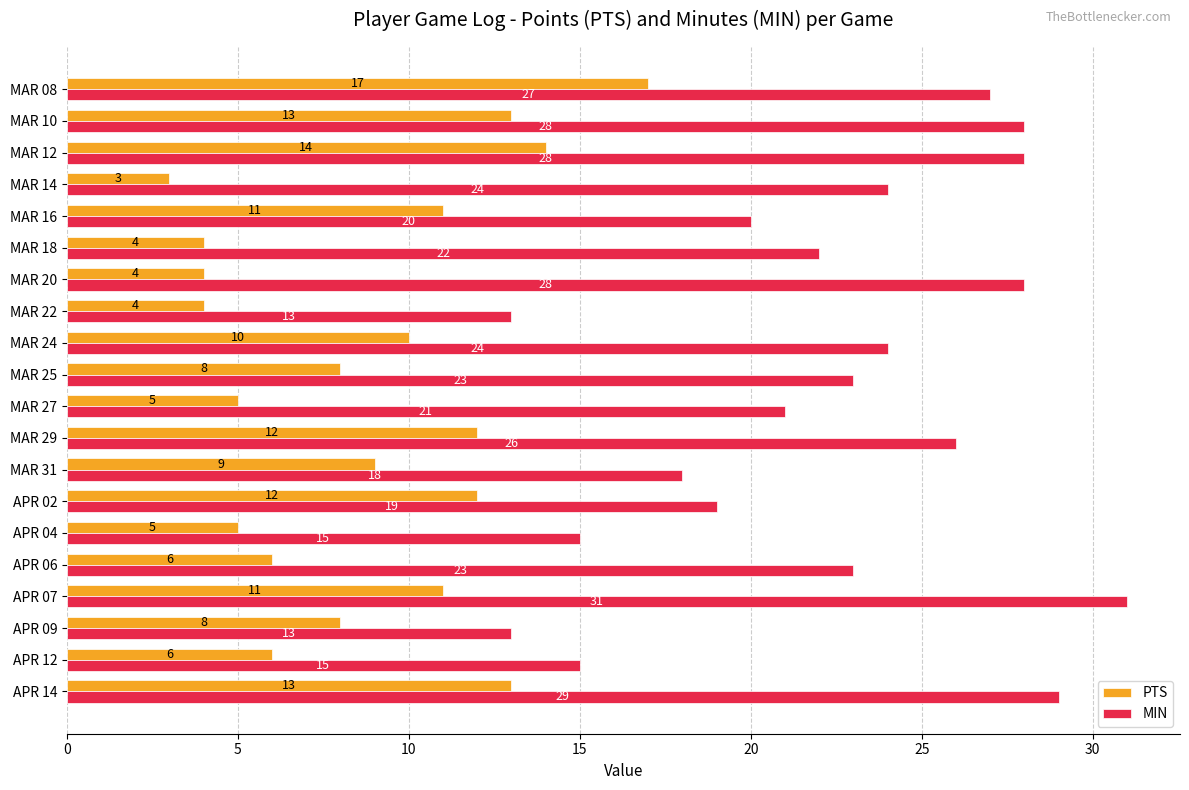

Is the value of MIN at APR 04 greater than the value of PTS at MAR 08?

No